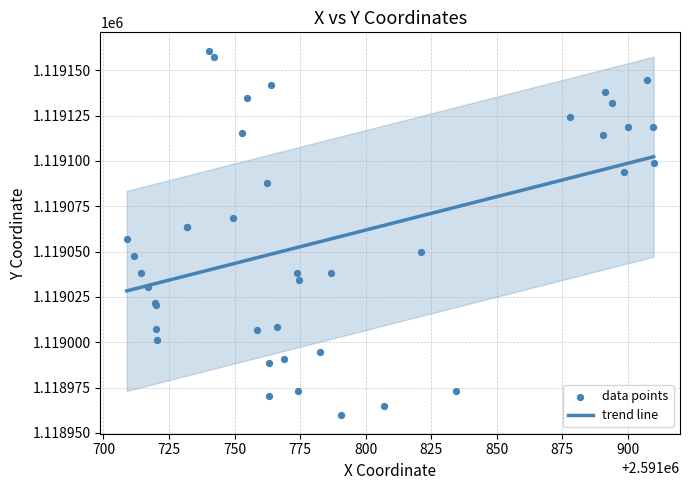

At how many categories does at least one series exceed 1119007?

40